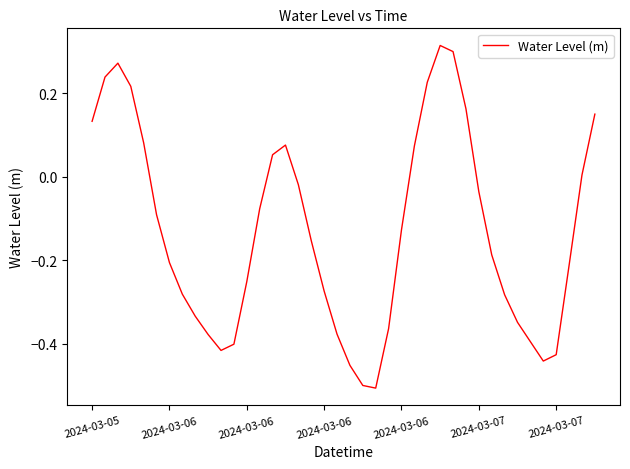

What is the difference between the maximum and minimum values?

0.8